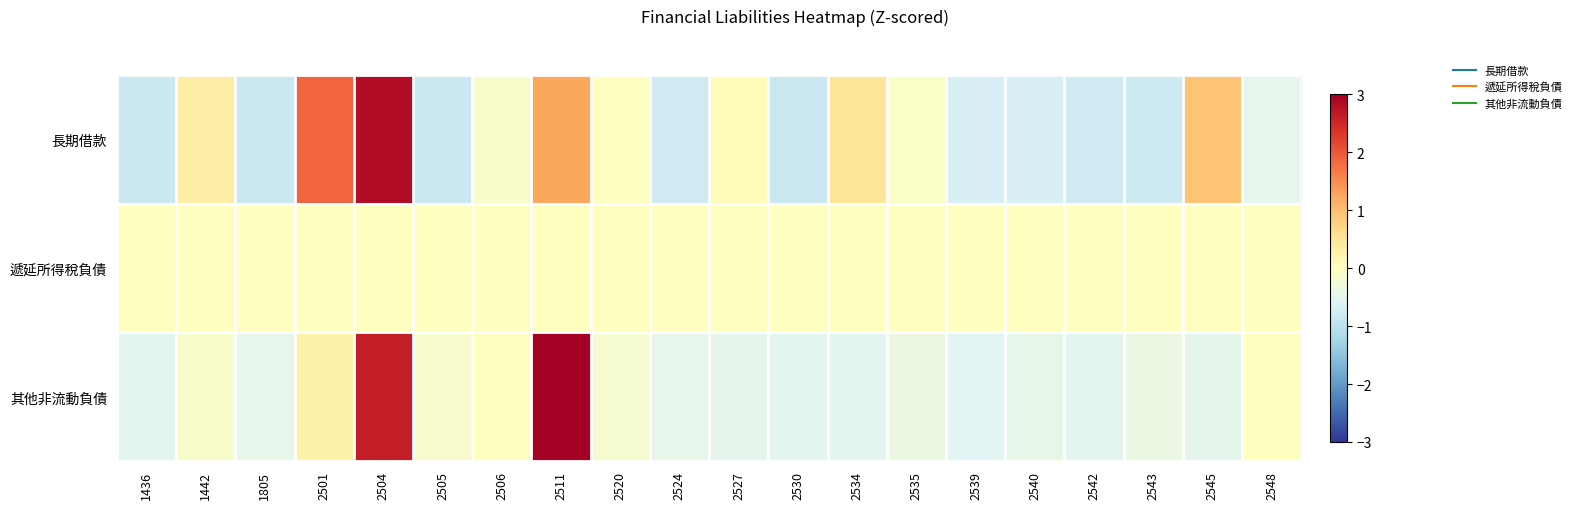

At which category is the sum across all series the highest?

2504